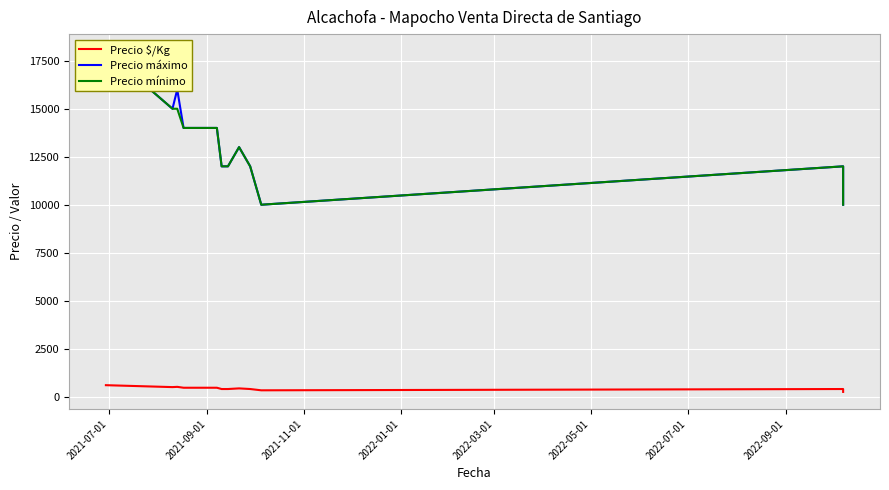

What is the maximum value shown in the chart?

18000